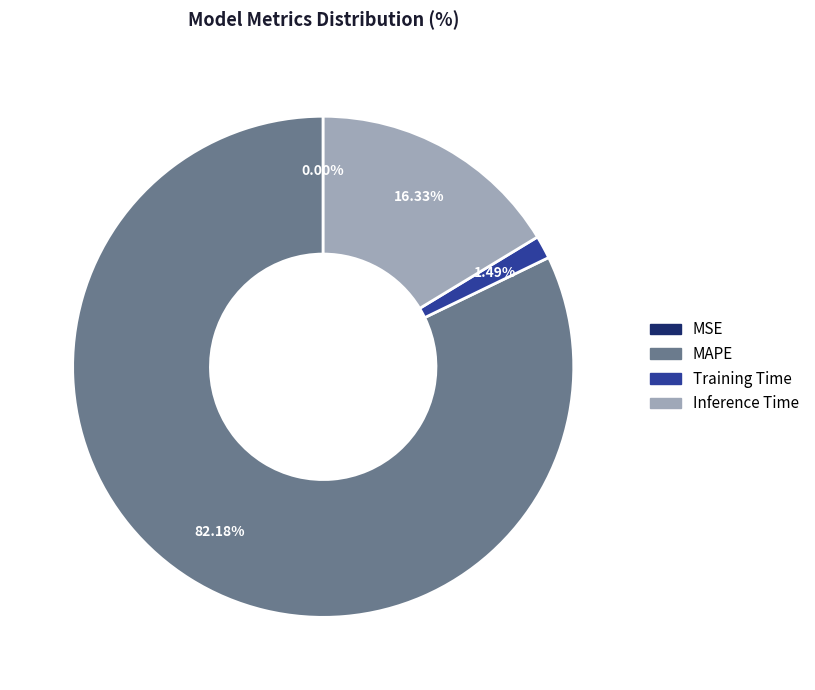

What is the total percentage of Training Time and MAPE?

83.7%